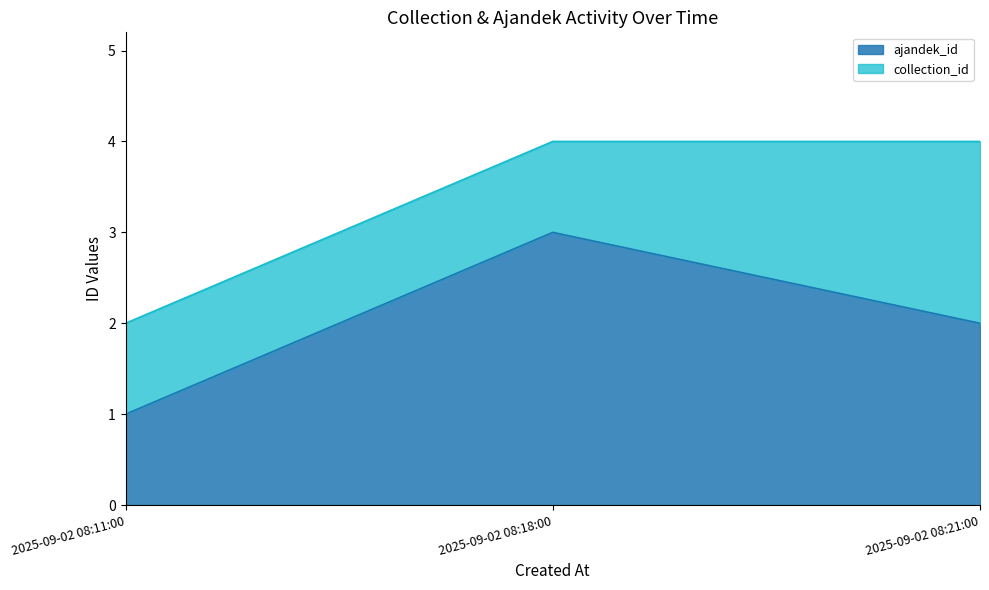

What is the minimum value shown in the chart?

1